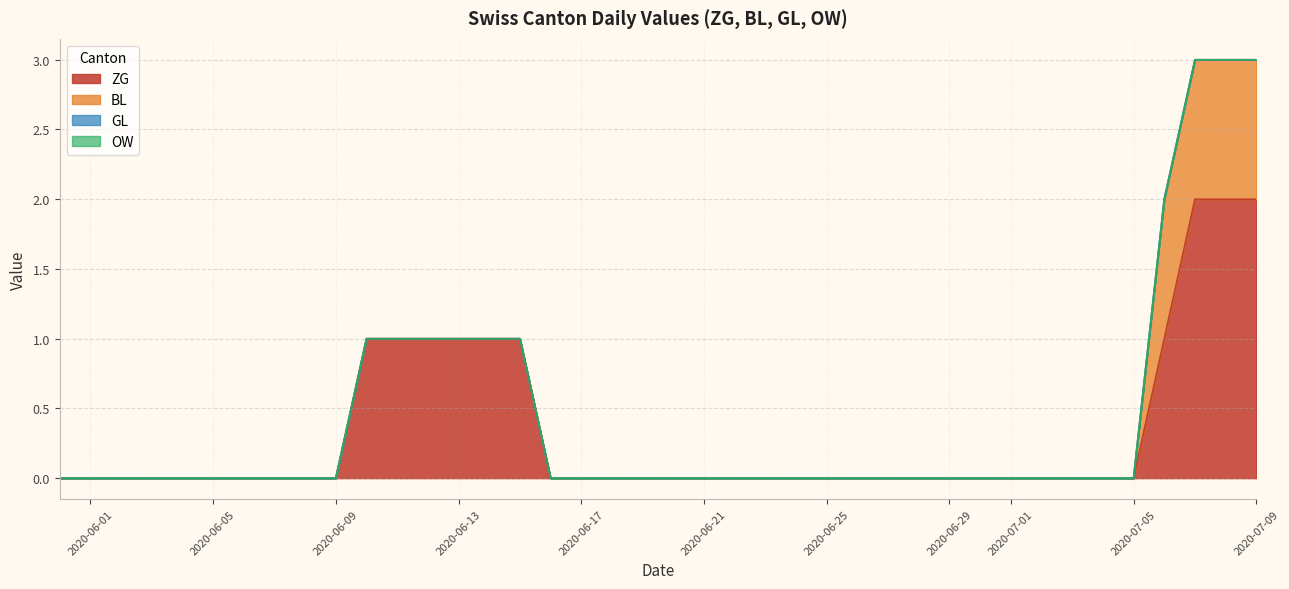

Does the chart have visible grid lines?

Yes